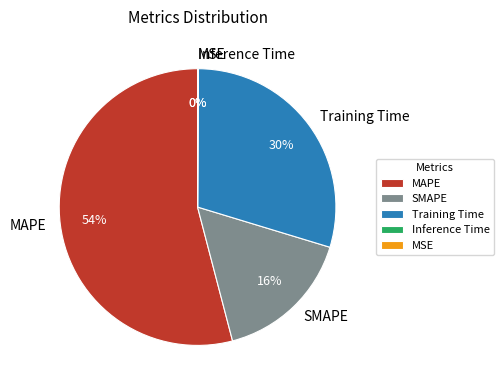

True or false: Training Time accounts for 30% of the total.

True